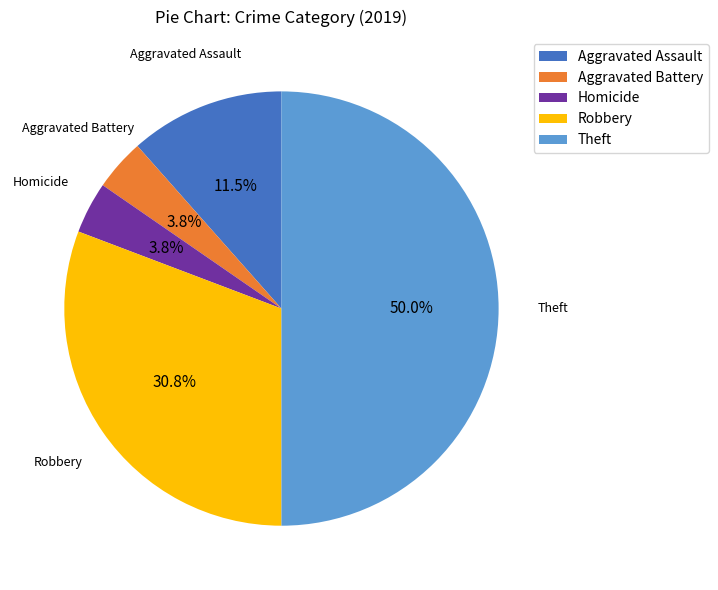

To the nearest percent, what portion does Robbery represent?

31%